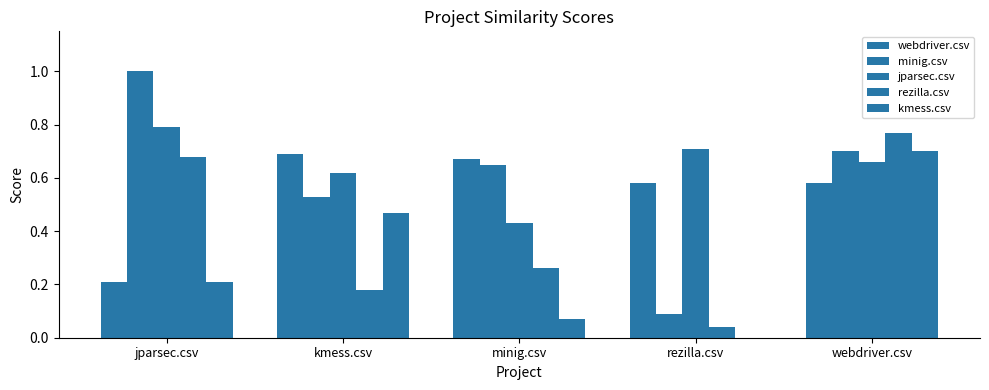

Reading left to right, extract all data points from this chart.

webdriver.csv: jparsec.csv=0.2	kmess.csv=0.7	minig.csv=0.7	rezilla.csv=0.6	webdriver.csv=0.6
minig.csv: jparsec.csv=1.0	kmess.csv=0.5	minig.csv=0.7	rezilla.csv=0.1	webdriver.csv=0.7
jparsec.csv: jparsec.csv=0.8	kmess.csv=0.6	minig.csv=0.4	rezilla.csv=0.7	webdriver.csv=0.7
rezilla.csv: jparsec.csv=0.7	kmess.csv=0.2	minig.csv=0.3	rezilla.csv=0.0	webdriver.csv=0.8
kmess.csv: jparsec.csv=0.2	kmess.csv=0.5	minig.csv=0.1	rezilla.csv=0.0	webdriver.csv=0.7